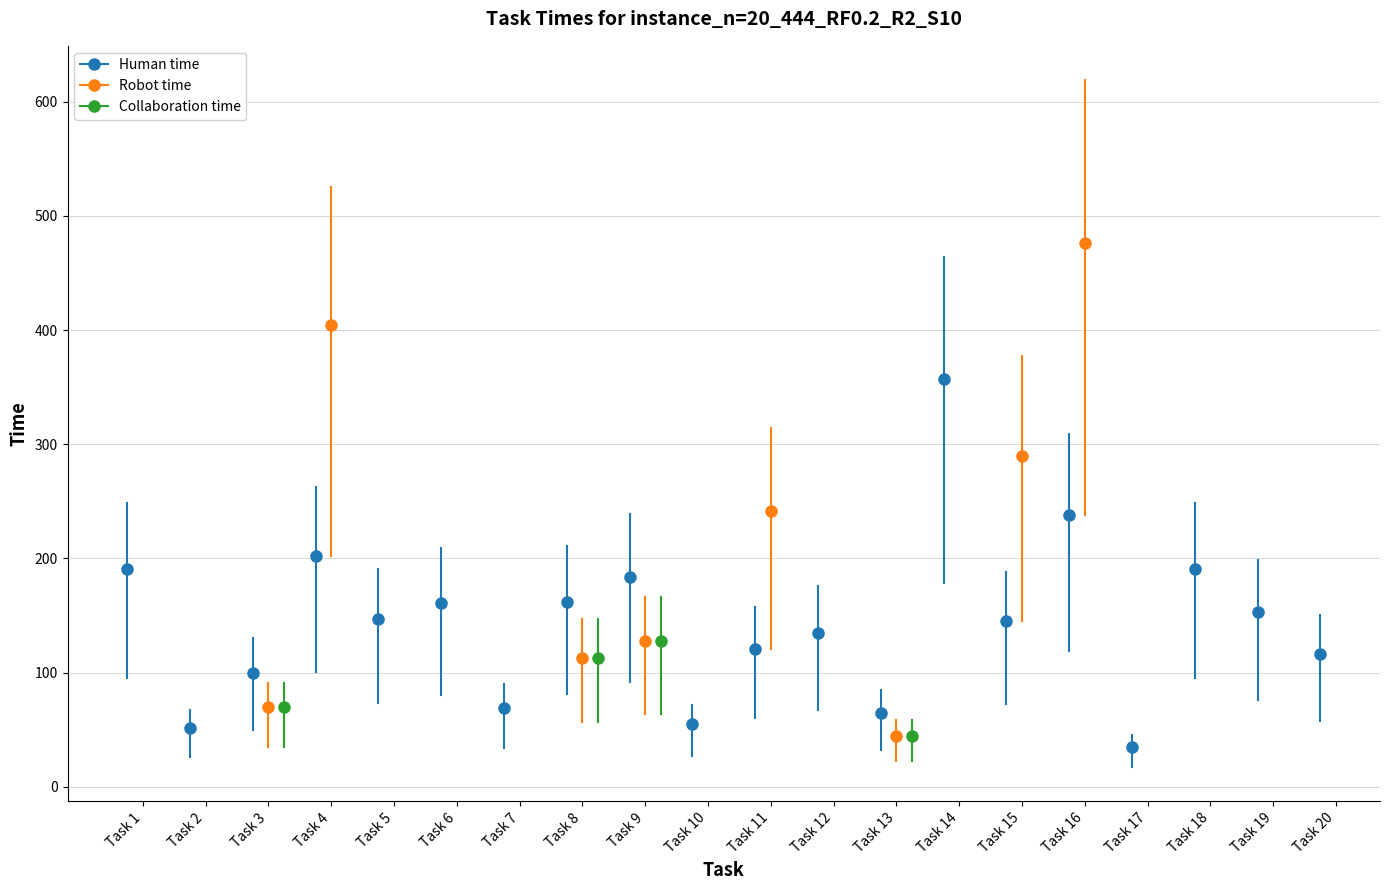

The value of Robot time at Task 19 is -1. True or false?

True